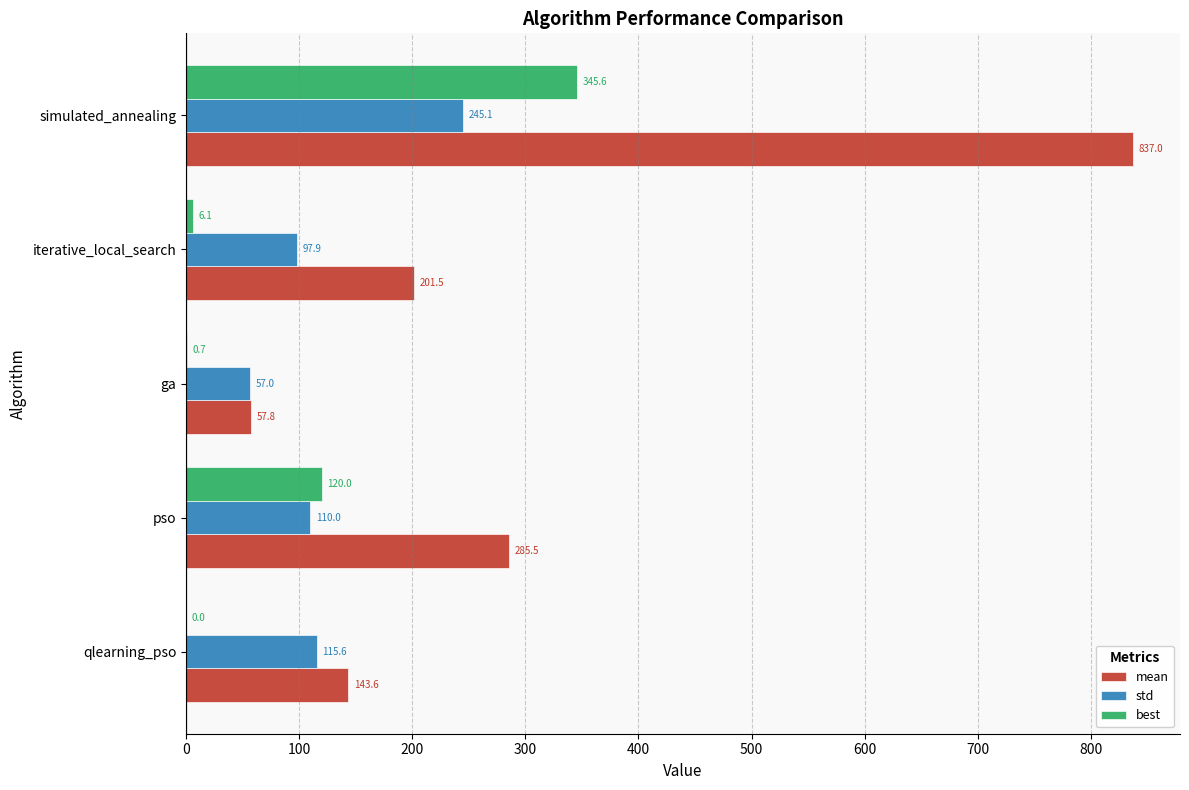

True or false: best has a value of 219.5 at simulated_annealing.

False